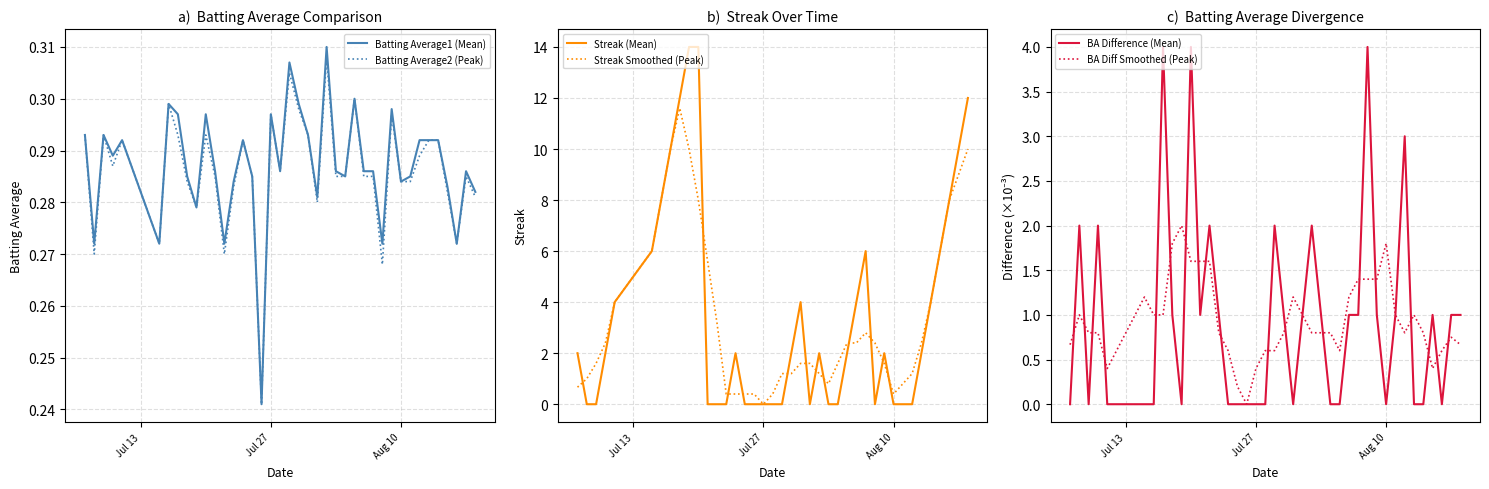

What is the value of the Batting Average1 (Mean) point at the 28th from the left?

0.3